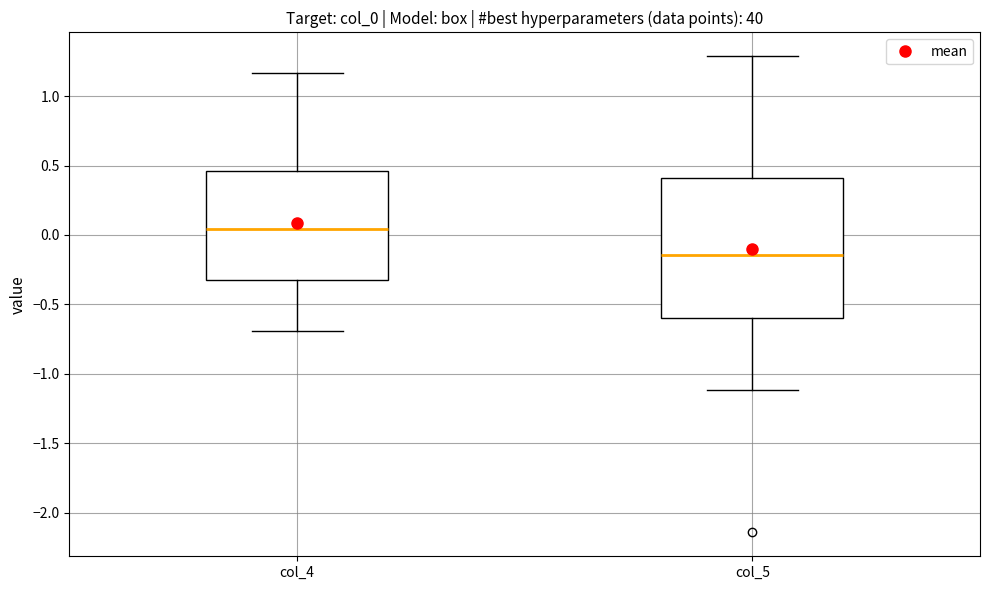

Reading left to right, read every box against the y-axis: the position of its median line, the range the box covers, and the ends of its whiskers. The values are not printed on the chart, so give them approximately, as read against the axis.

col_4: median 0.05, box -0.35 to 0.45, whiskers -0.70 to 1.15
col_5: median -0.15, box -0.60 to 0.40, whiskers -1.10 to 1.30